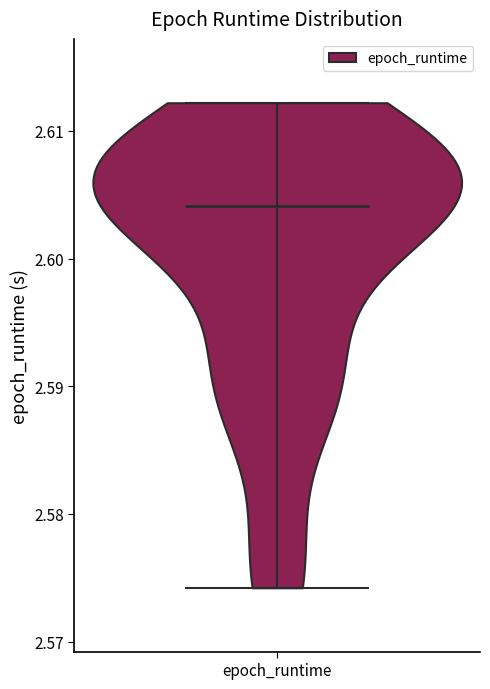

Read this violin plot against the y-axis: where its median line is, and the lowest and highest points the violin reaches. The values are not printed on the chart, so give them approximately, as read against the axis.

median line 2.604, lowest point 2.574, highest point 2.612